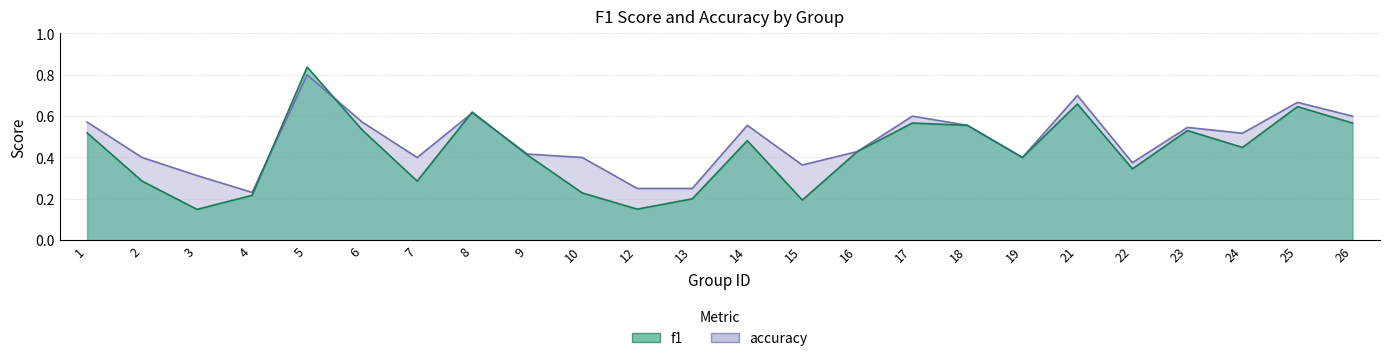

Reading right to left, what are all the values shown in this chart?

f1: 26=0.6	25=0.6	24=0.4	23=0.5	22=0.3	21=0.7	19=0.4	18=0.6	17=0.6	16=0.4	15=0.2	14=0.5	13=0.2	12=0.2	10=0.2	9=0.4	8=0.6	7=0.3	6=0.5	5=0.8	4=0.2	3=0.1	2=0.3	1=0.5
accuracy: 26=0.6	25=0.7	24=0.5	23=0.5	22=0.4	21=0.7	19=0.4	18=0.6	17=0.6	16=0.4	15=0.4	14=0.6	13=0.2	12=0.2	10=0.4	9=0.4	8=0.6	7=0.4	6=0.6	5=0.8	4=0.2	3=0.3	2=0.4	1=0.6